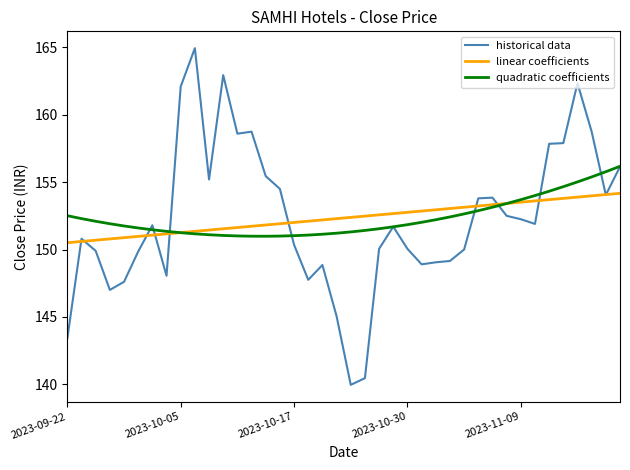

What is the highest value of the historical data series?

164.9